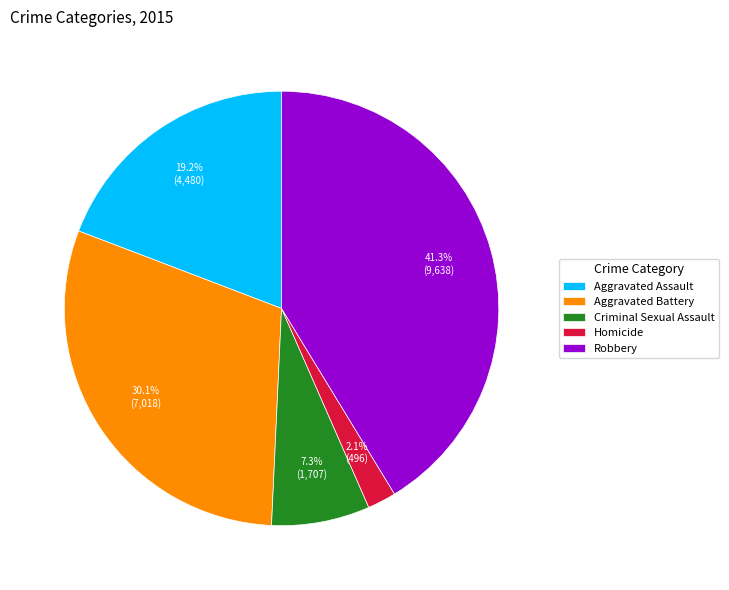

What is the smallest slice in the pie chart?

Homicide